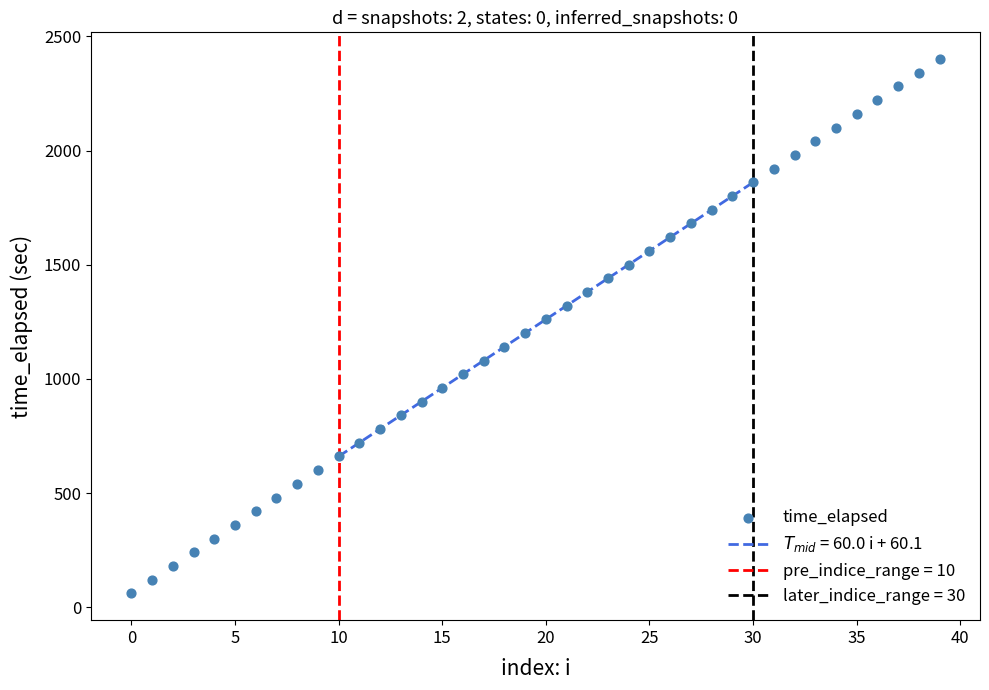

What is the range of Y values (max minus min)?

2340.8